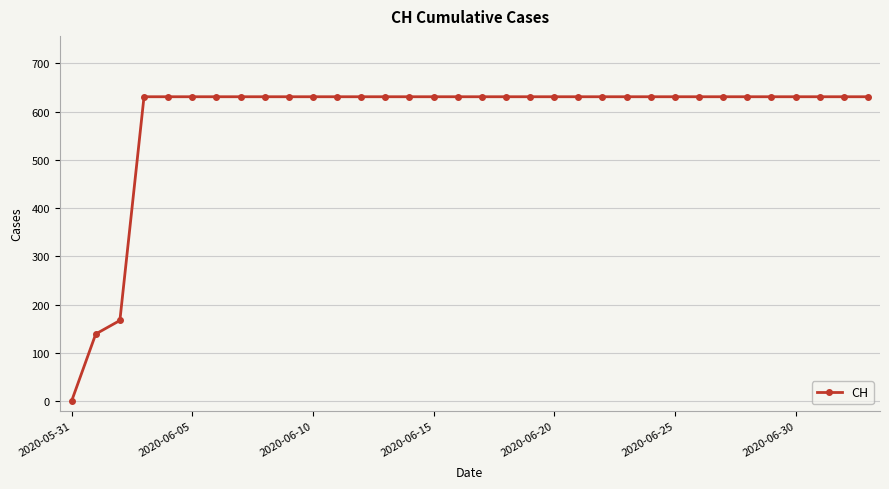

What is the average value?

584